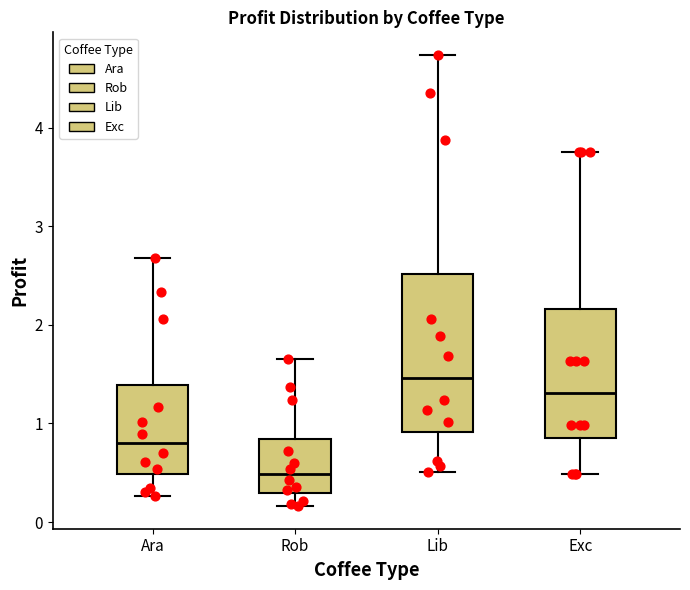

Reading left to right, transcribe this box plot: for each box, give where its median line is, the range the box spans, and where its two whiskers end, as read against the y-axis. The values are not printed on the chart, so give them approximately, as read against the axis.

Ara: median 0.8, box 0.5 to 1.4, whiskers 0.3 to 2.7
Rob: median 0.5, box 0.3 to 0.8, whiskers 0.2 to 1.6
Lib: median 1.5, box 0.9 to 2.5, whiskers 0.5 to 4.7
Exc: median 1.3, box 0.9 to 2.2, whiskers 0.5 to 3.8